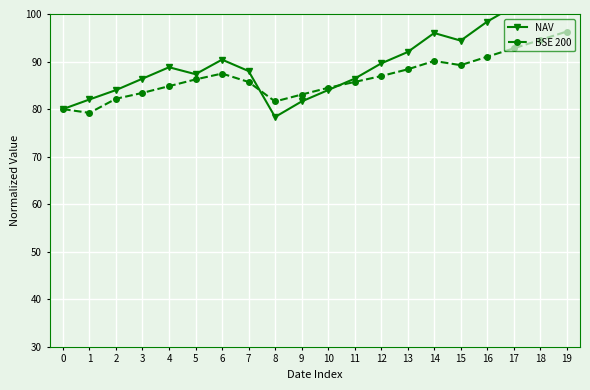

After their last crossing, which series has the higher values: BSE 200 or NAV?

NAV